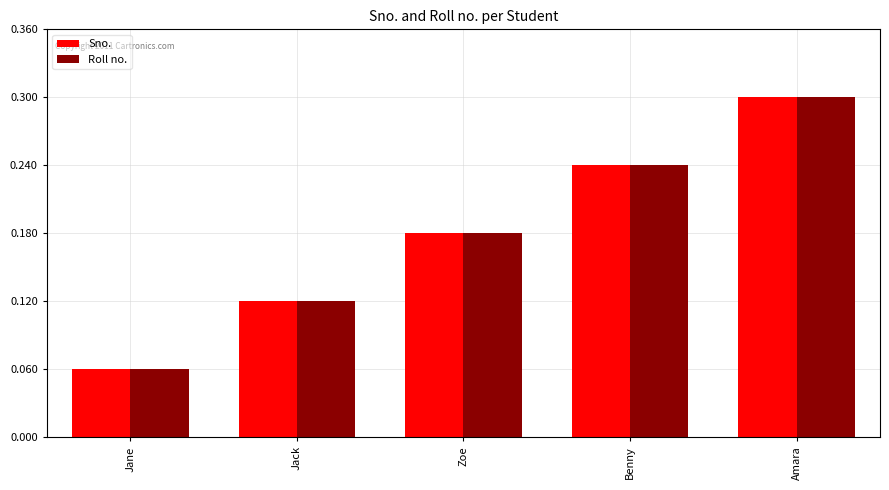

Reading left to right, extract all data points from this chart.

Sno.: Jane=1	Jack=2	Zoe=3	Benny=4	Amara=5
Roll no.: Jane=1	Jack=2	Zoe=3	Benny=4	Amara=5